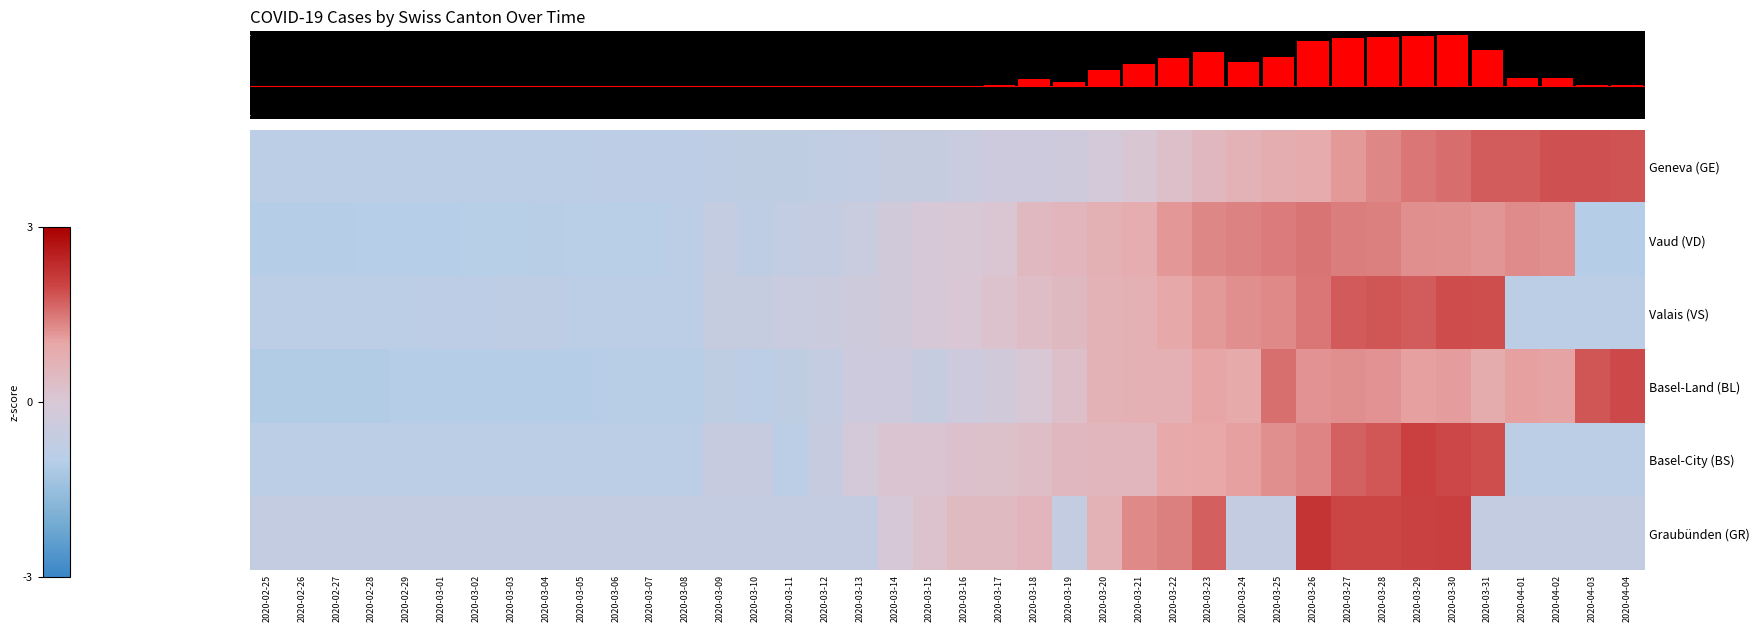

At 2020-02-25, list the series in order from largest to smallest.

Graubünden (GR), Geneva (GE), Basel-City (BS), Valais (VS), Vaud (VD), Basel-Land (BL)